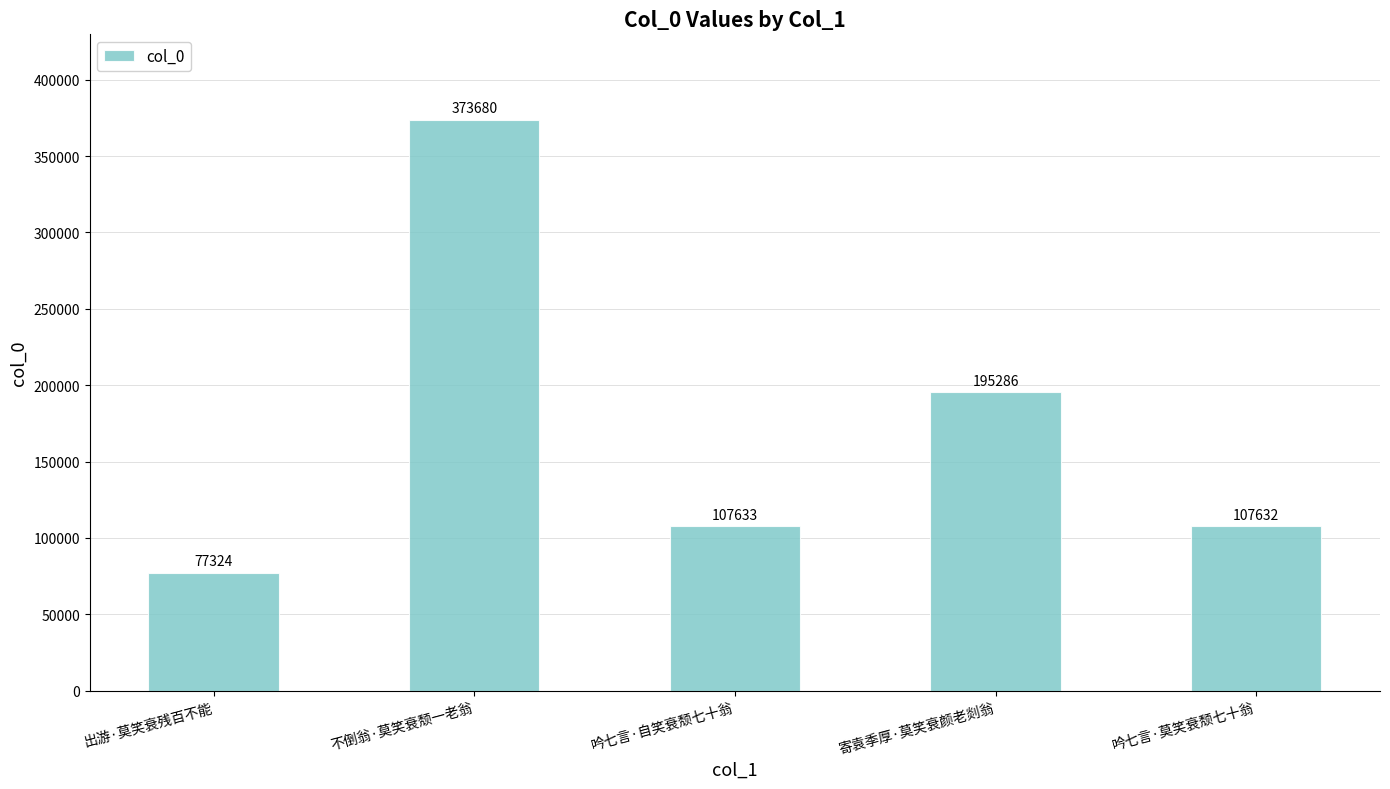

The value at 出游·莫笑衰残百不能 is 77324. True or false?

True